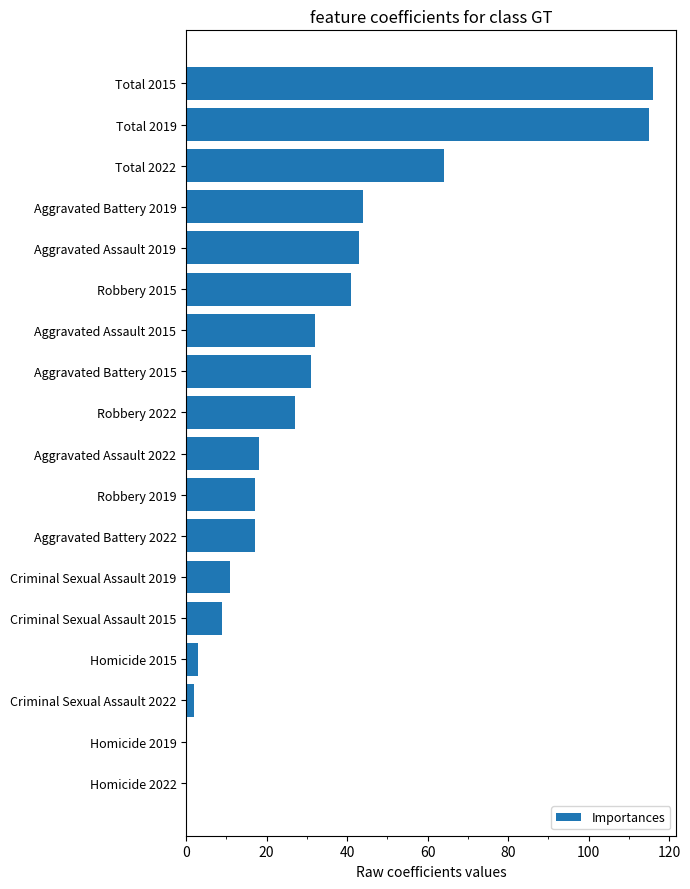

The value at Total 2022 is 39. True or false?

False